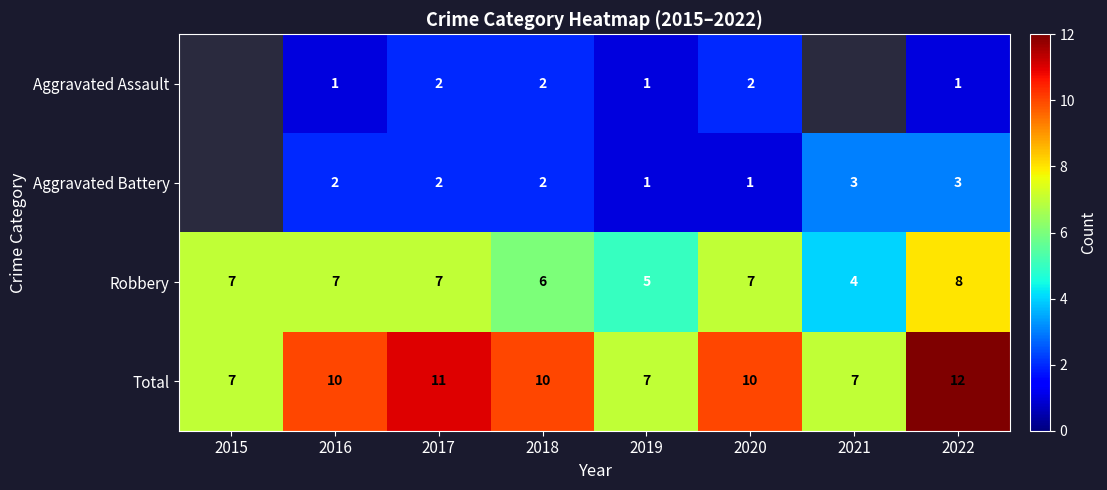

Between 2018 and 2019, which is larger?

2018